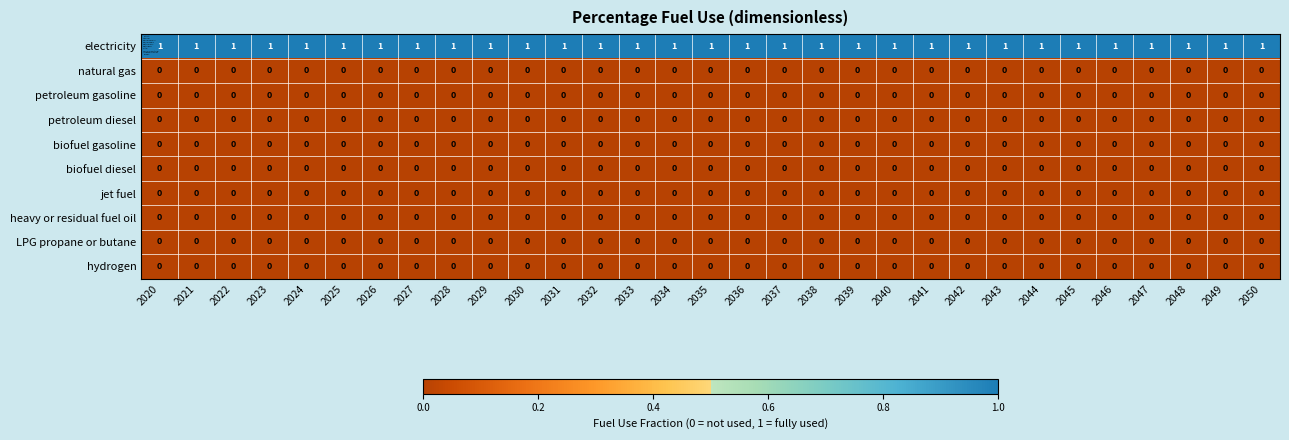

The value of jet fuel at 2031 is 0. True or false?

True